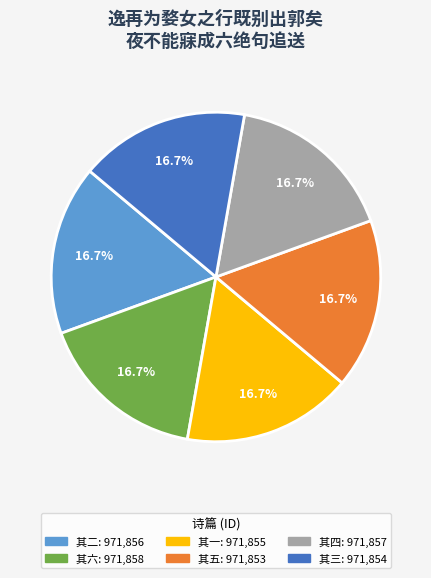

Is there any slice that represents more than half of the pie?

No